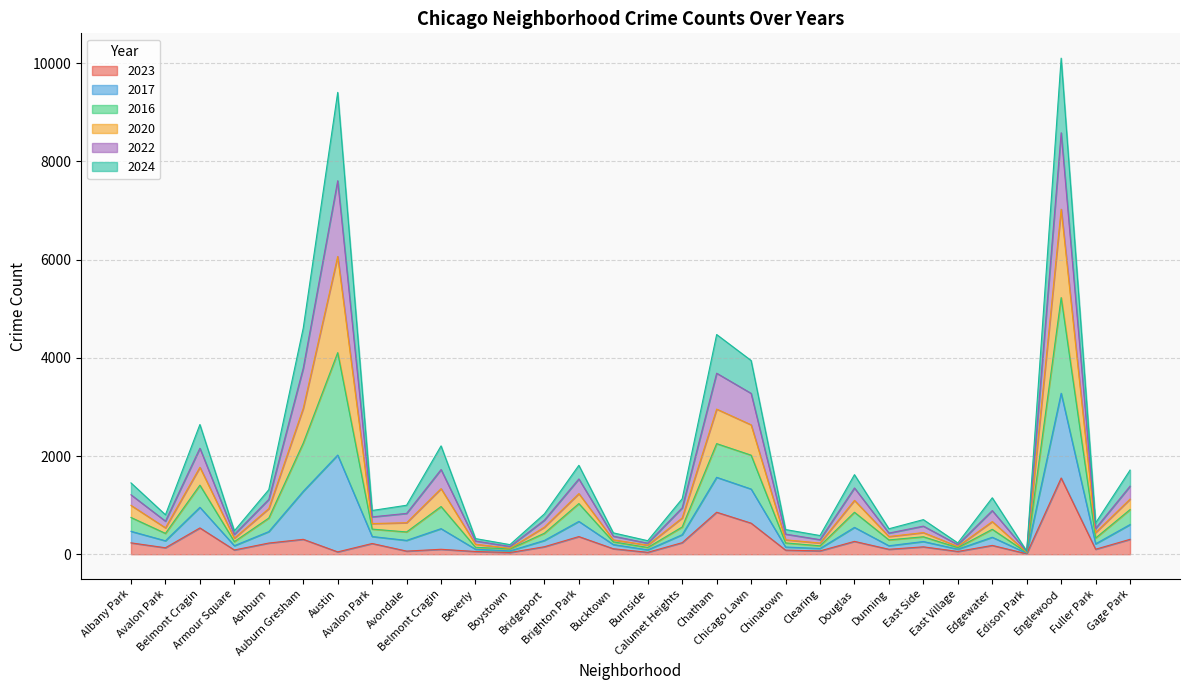

True or false: 2022 and 2017 cross at least once.

False